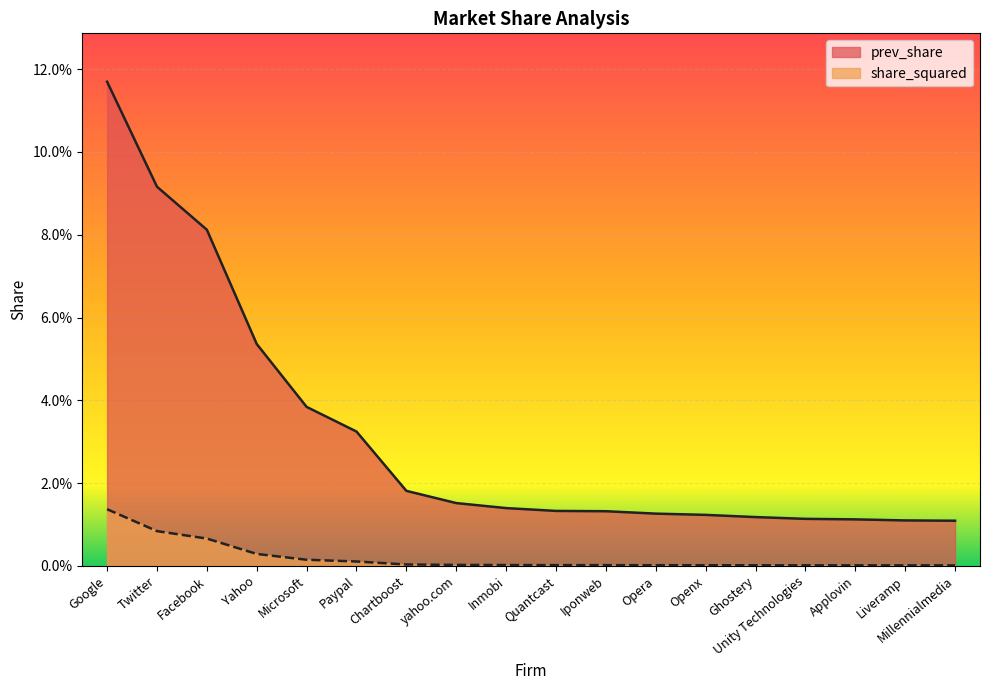

List the series in order of their overall mean, lowest first.

share_squared, prev_share